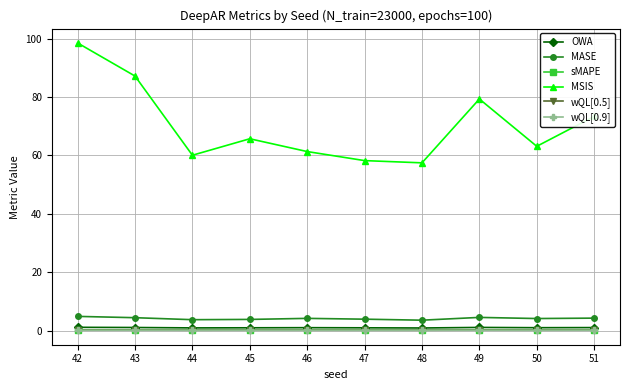

Which label corresponds to the largest value in the chart?

42